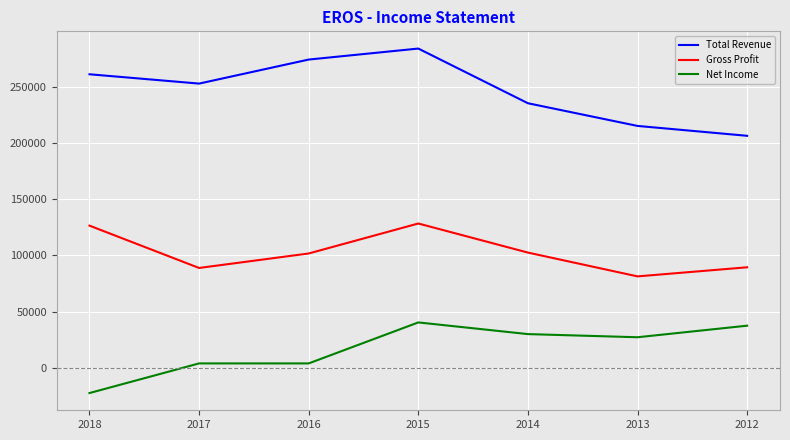

True or false: Total Revenue has a value of 380703 at 2018.

False